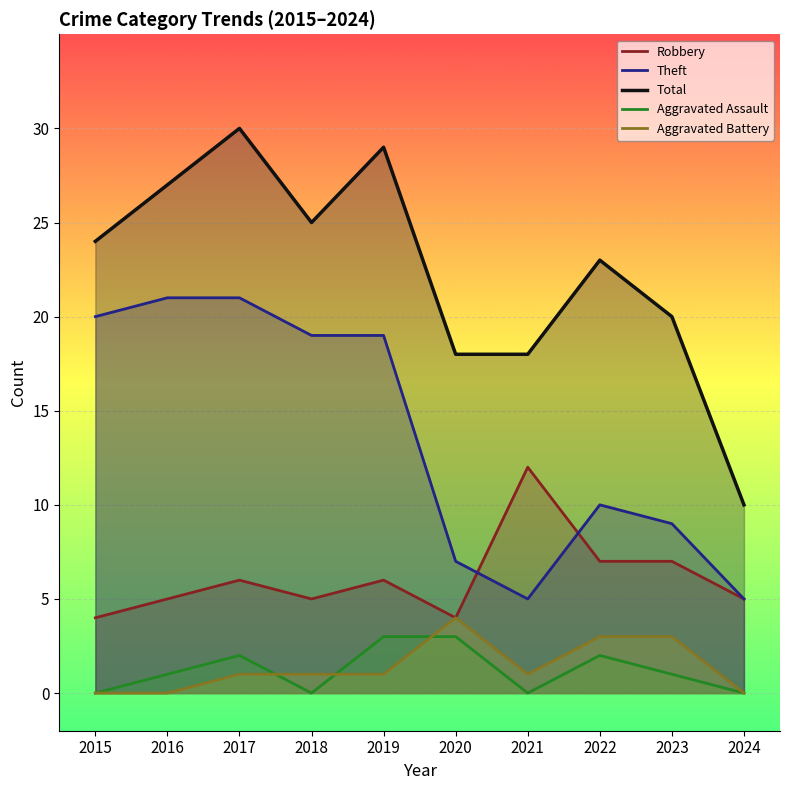

True or false: Total and Aggravated Assault intersect in this chart.

False